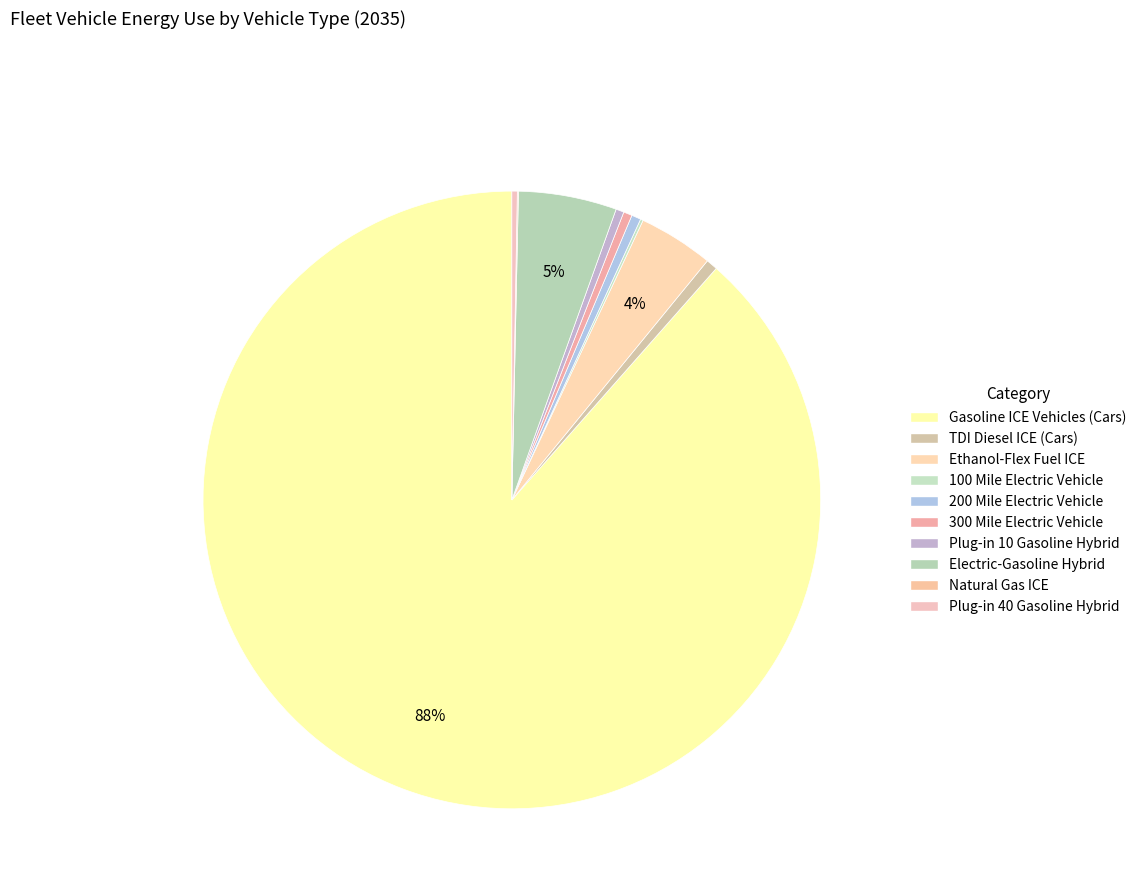

Which category has the biggest portion of the pie?

Gasoline ICE Vehicles (Cars)